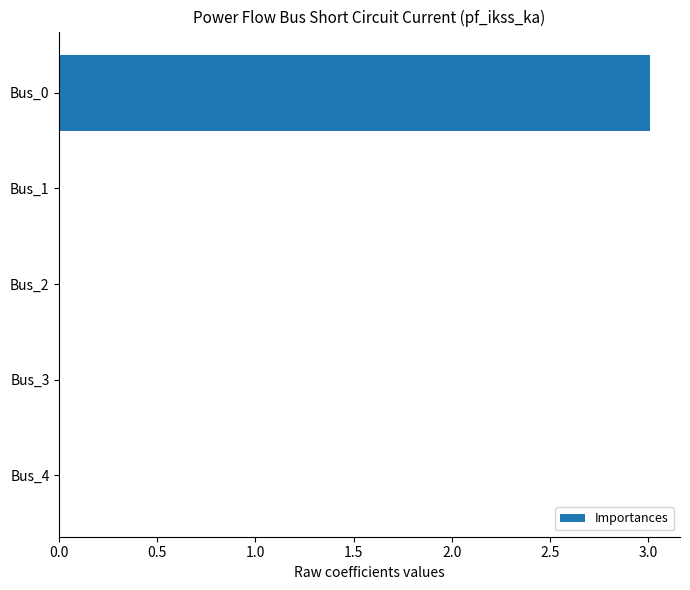

Between Bus_0 and Bus_1, which is larger?

Bus_0